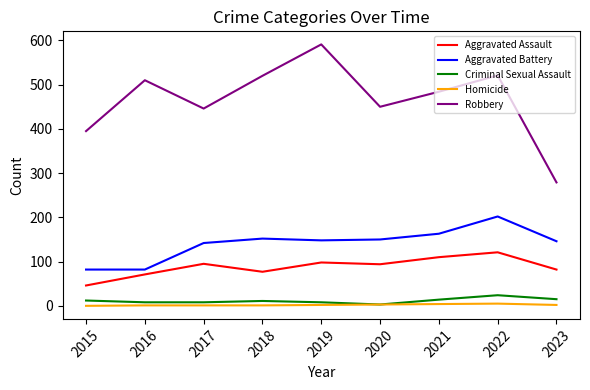

How many lines are shown in the chart?

5